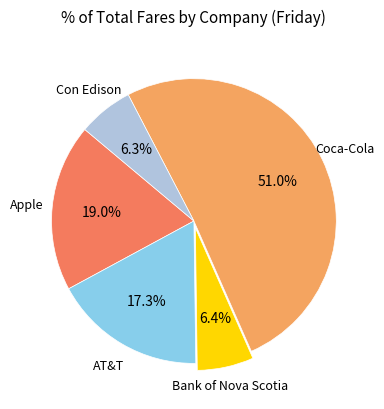

Which slice represents more than half of the pie?

Coca-Cola